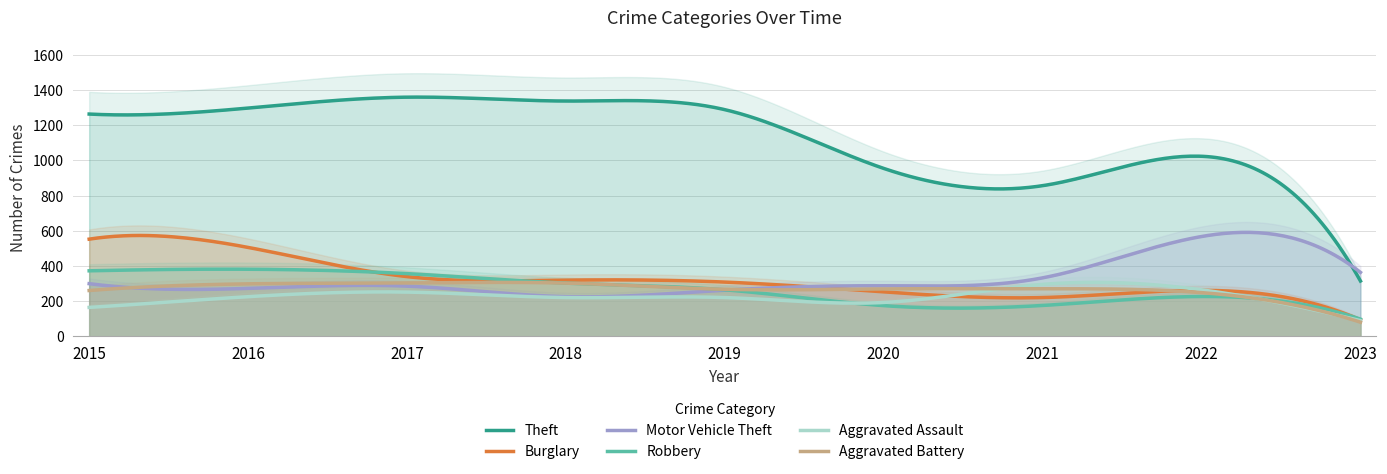

What is the value of the Aggravated Assault point at the 5th from the left?

220